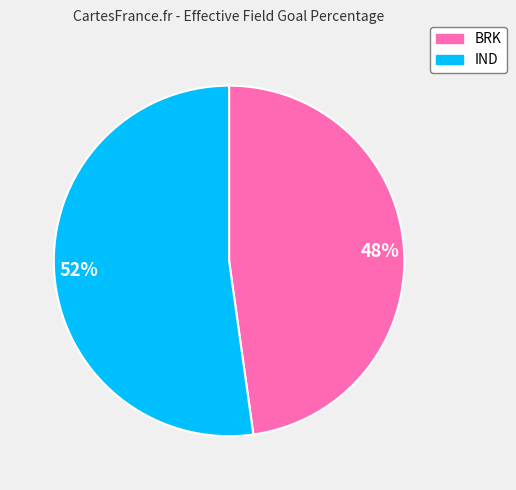

Count the number of slices in the pie.

2